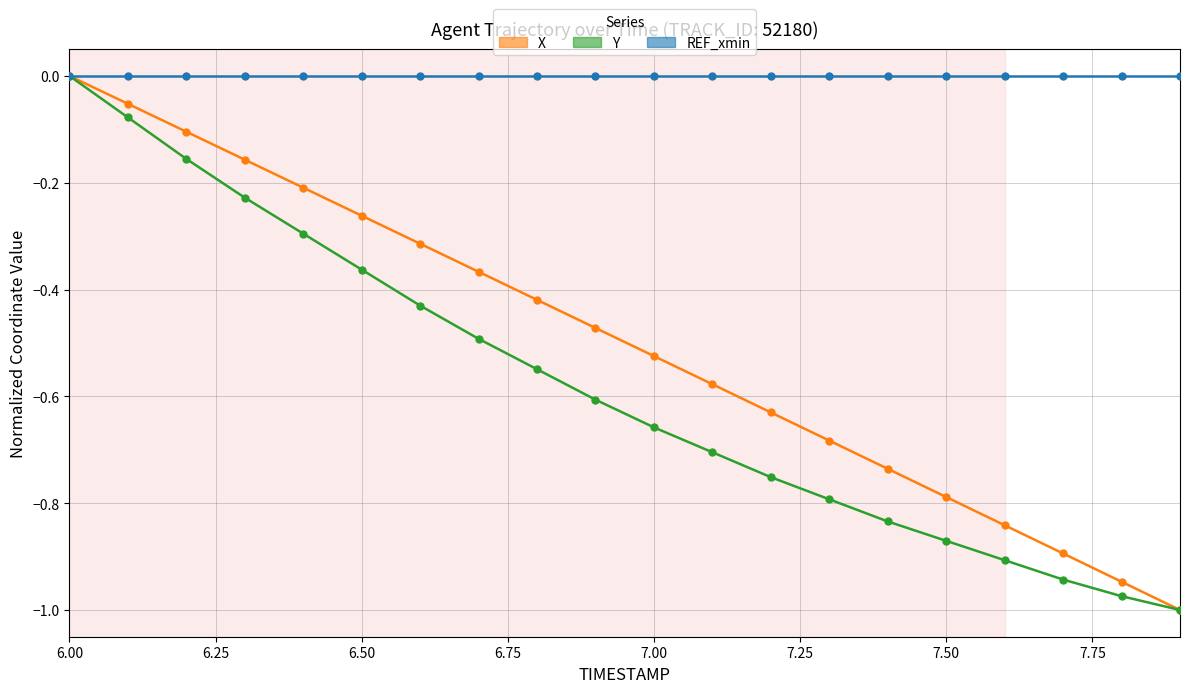

Which series has the largest total across all categories?

REF_xmin